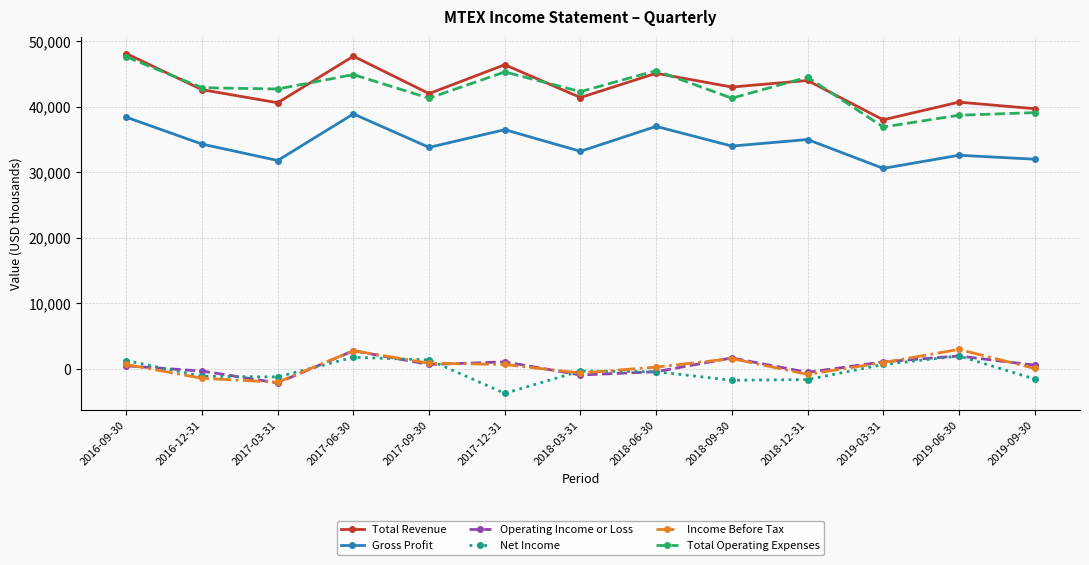

True or false: Total Revenue and Net Income intersect in this chart.

False